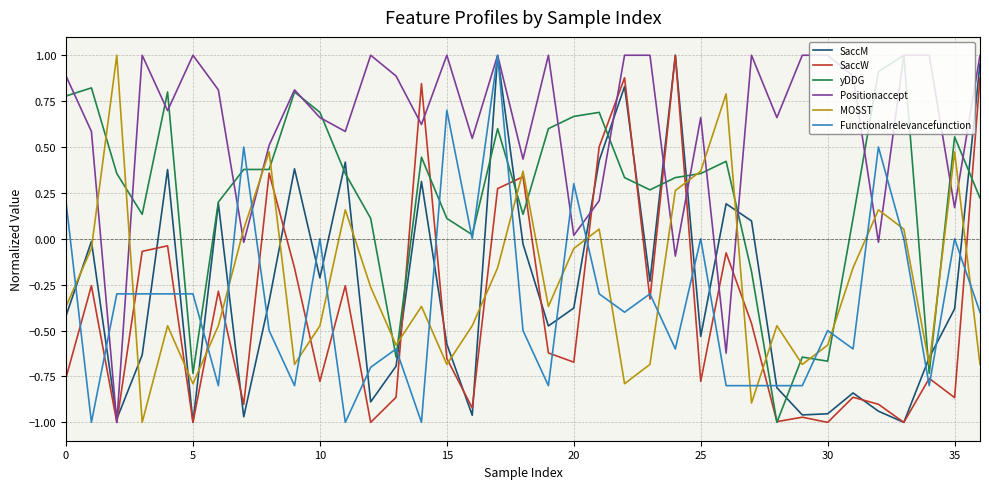

True or false: Functionalrelevancefunction and yDDG intersect in this chart.

True